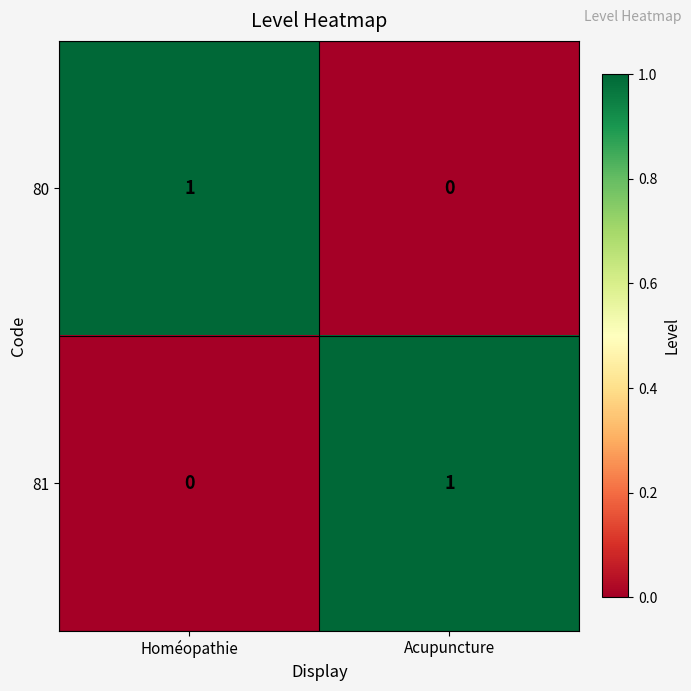

Count the number of data series in this chart.

2